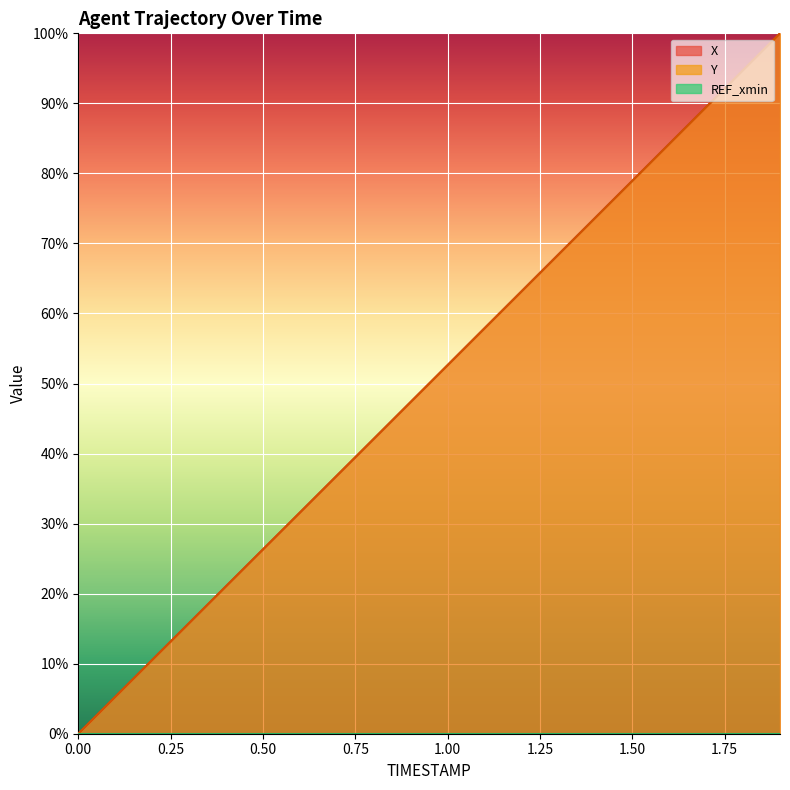

What is the average value of the X series?

50.0